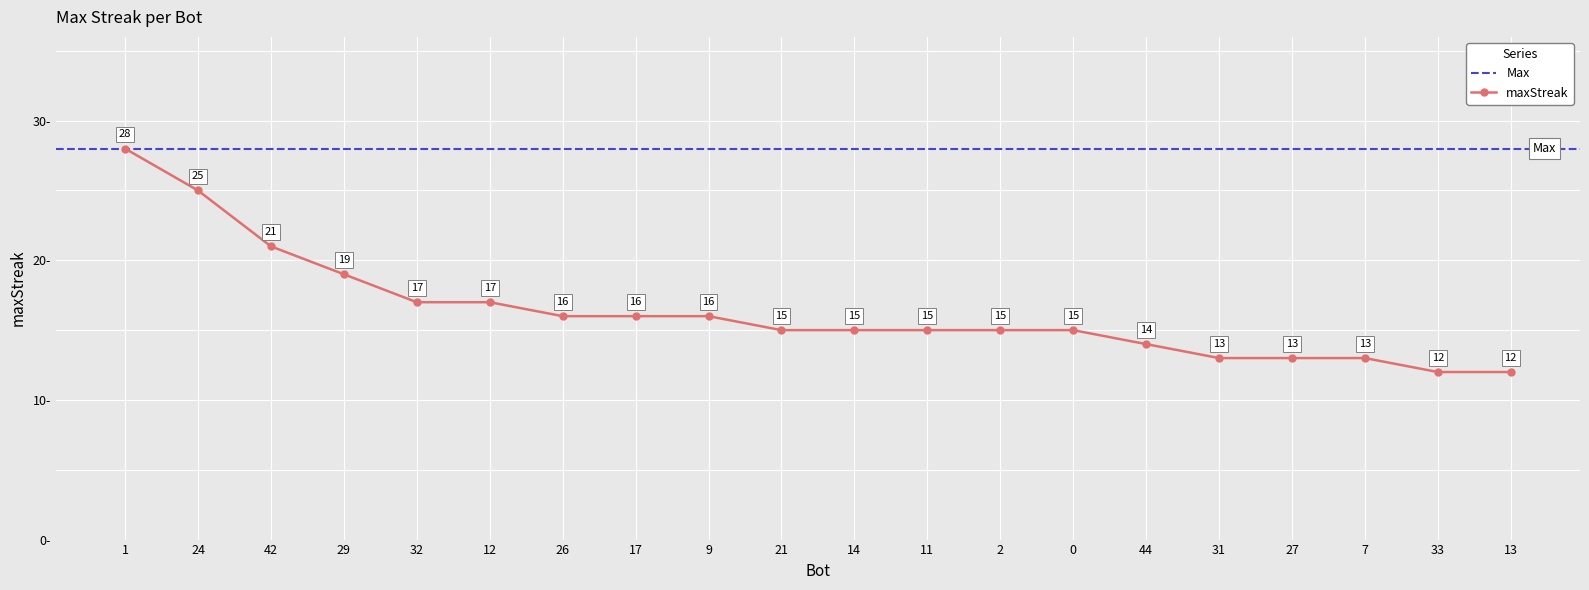

True or false: there are more than 0 points higher than both neighbors.

False